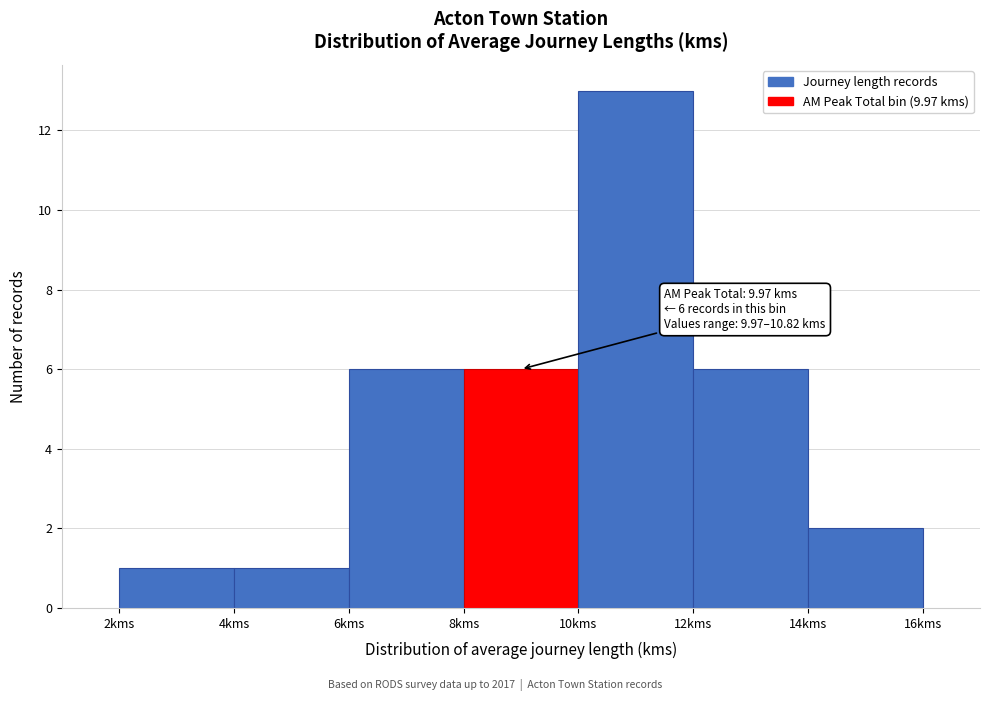

Over which range of the x-axis is the bar tallest?

10 to 12